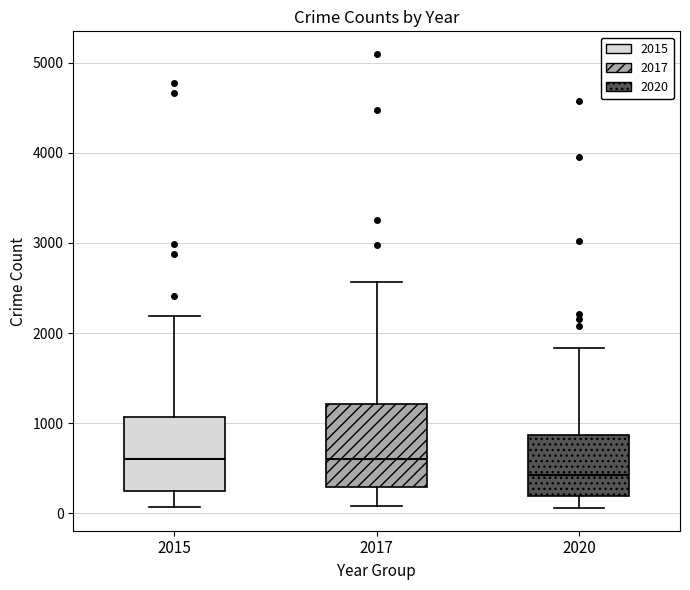

Which box is the tallest, from its lower edge to its upper edge?

2017